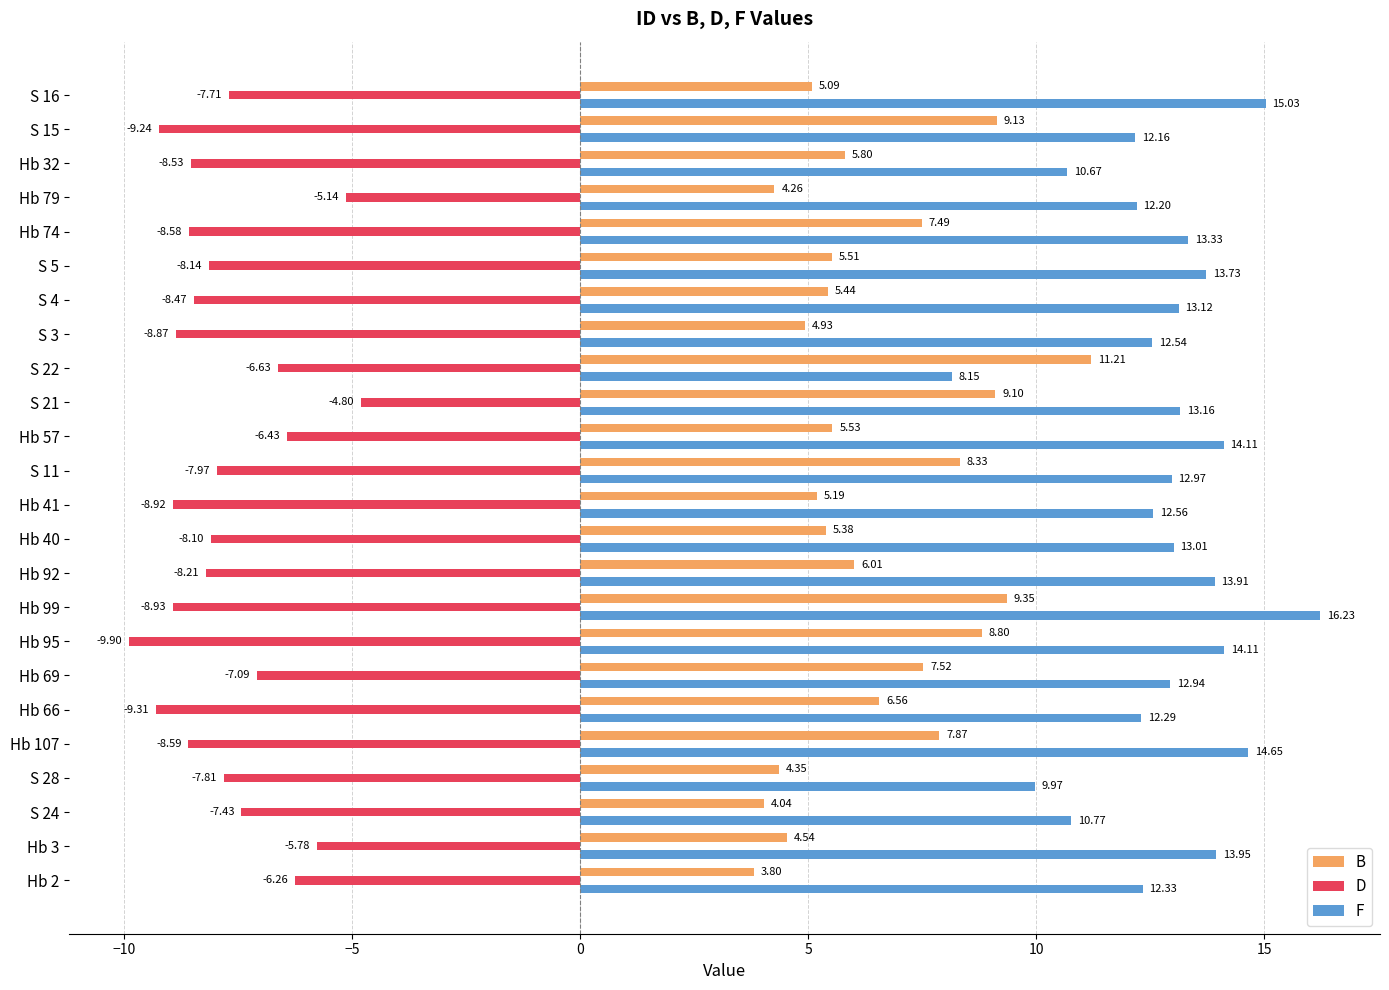

Rank the series by their maximum value, from highest to lowest.

F, B, D